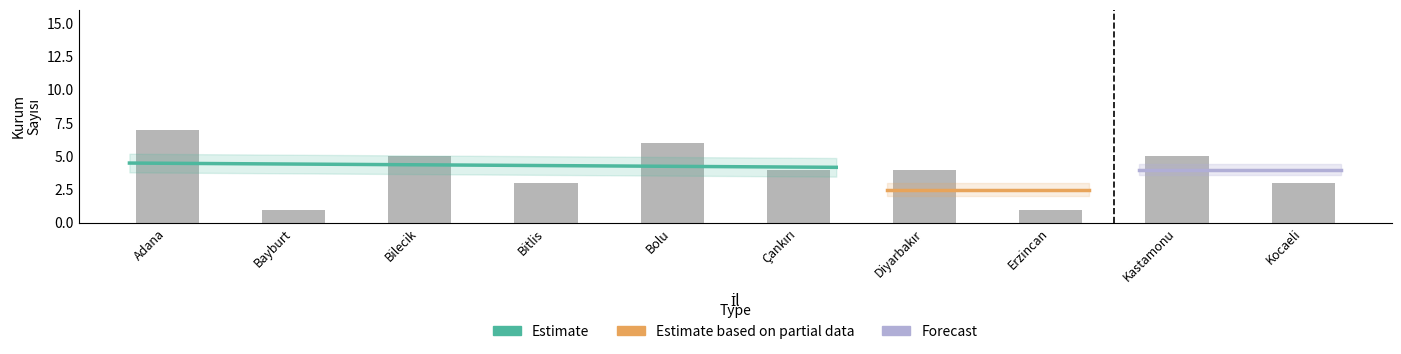

What position from the left is Adana?

1